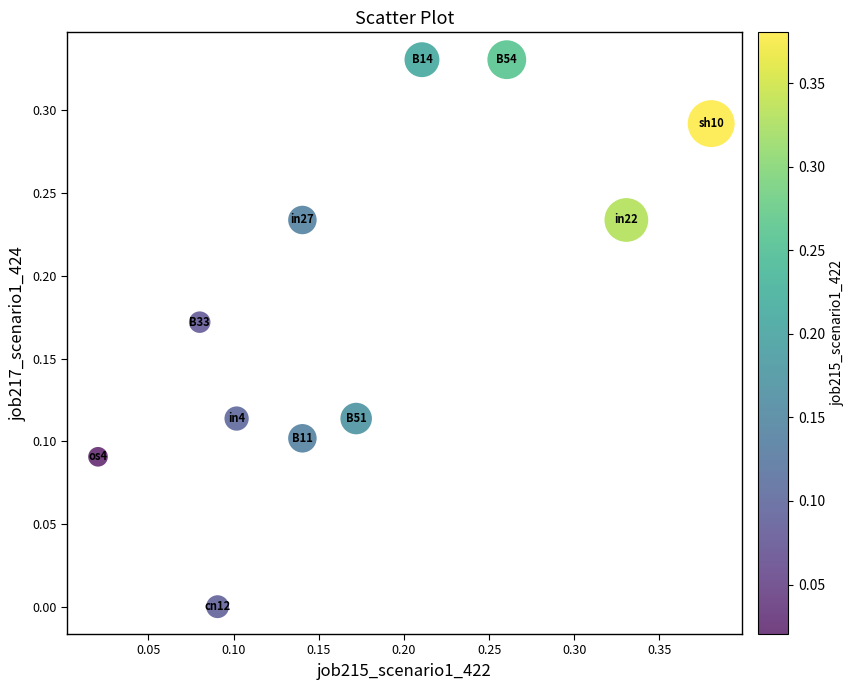

What is the range of X values (max minus min)?

0.4